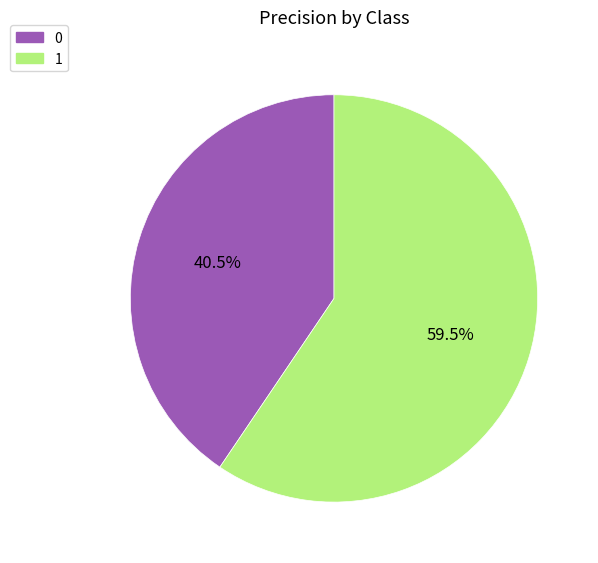

Does 1 account for over 50% of the chart?

Yes